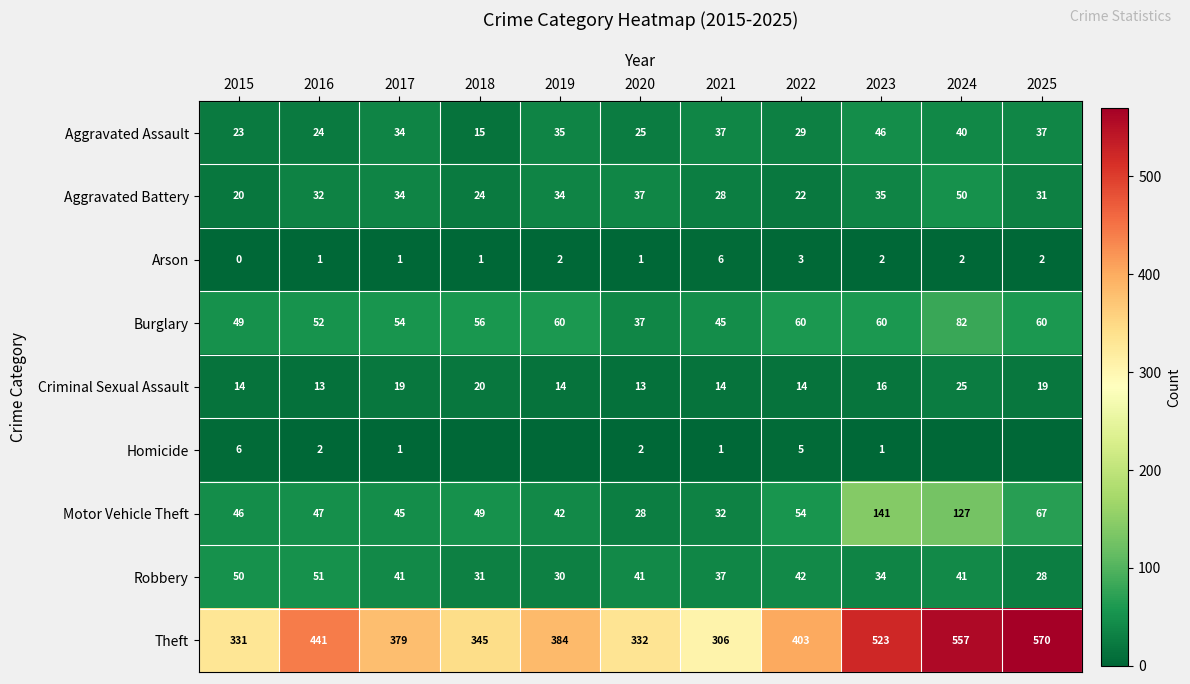

Which category has the highest value across all series?

2025